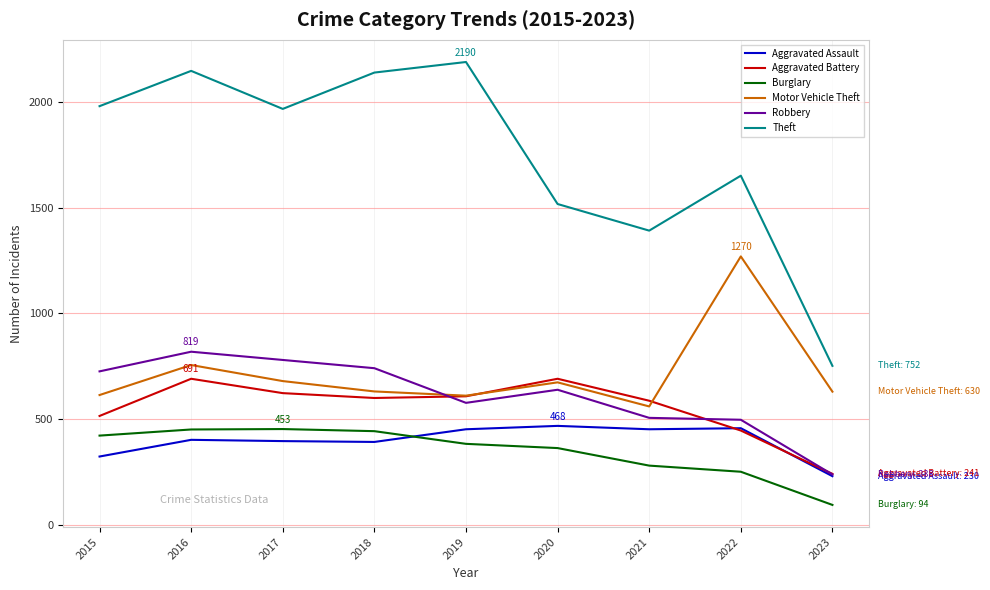

Where is the first local maximum for Robbery?

2016